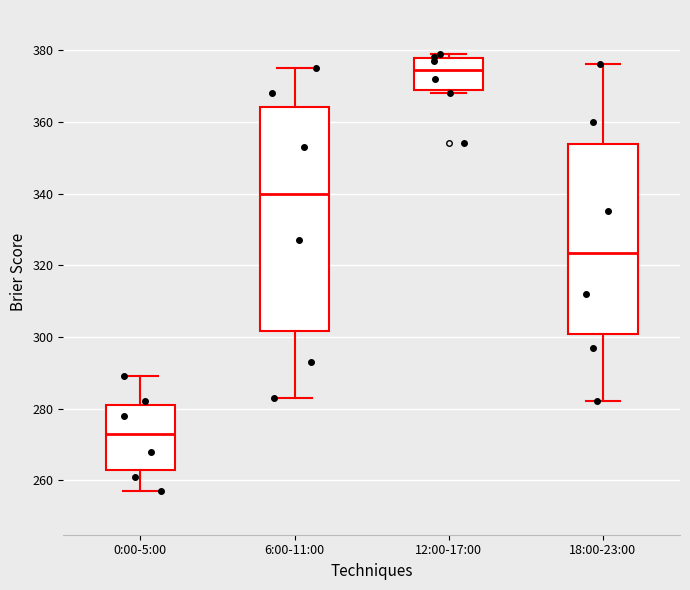

Which box is the tallest, from its lower edge to its upper edge?

6:00-11:00